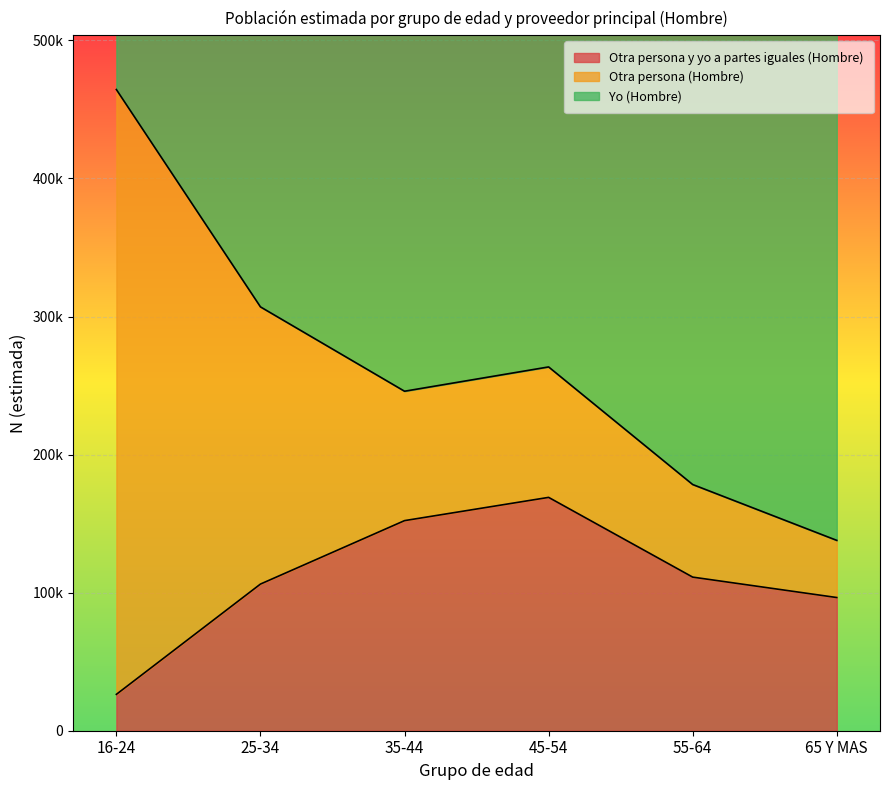

What is the difference between the Otra persona y yo a partes iguales (Hombre) values at 25-34 and 45-54?

62789